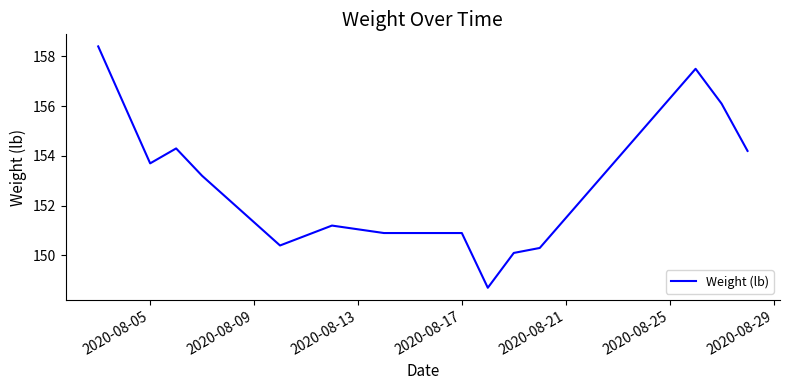

What is the difference between the maximum and minimum values?

9.7